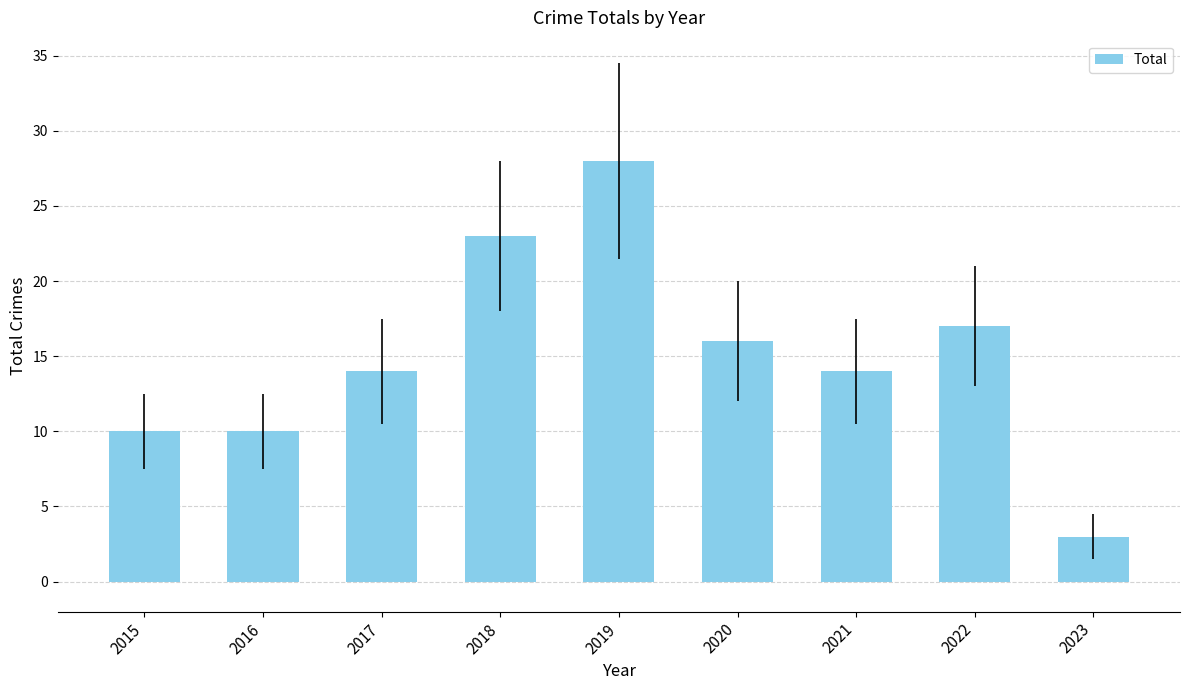

Which label corresponds to the smallest value in the chart?

2023